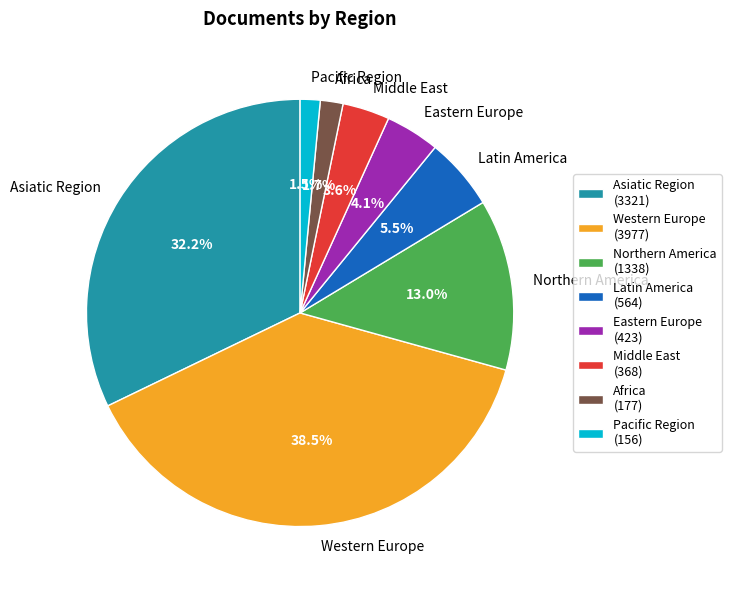

Does any single category account for the majority?

No